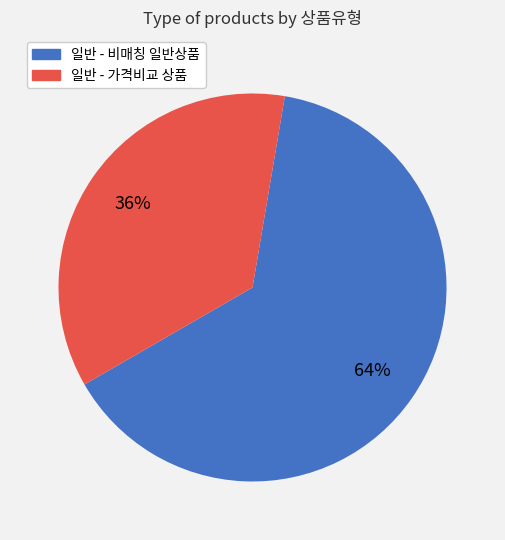

Is there any slice that represents more than half of the pie?

Yes